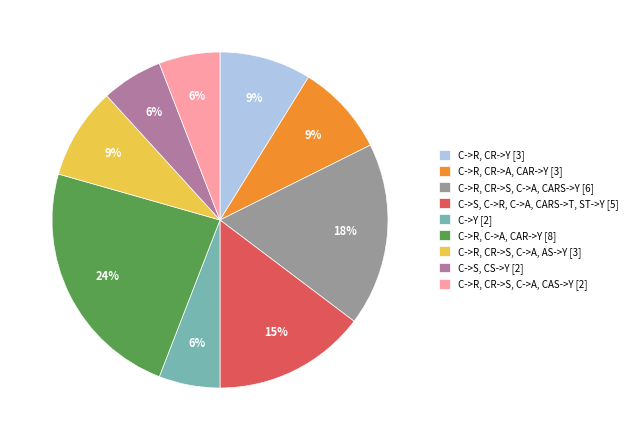

How many slices are in this pie chart?

9